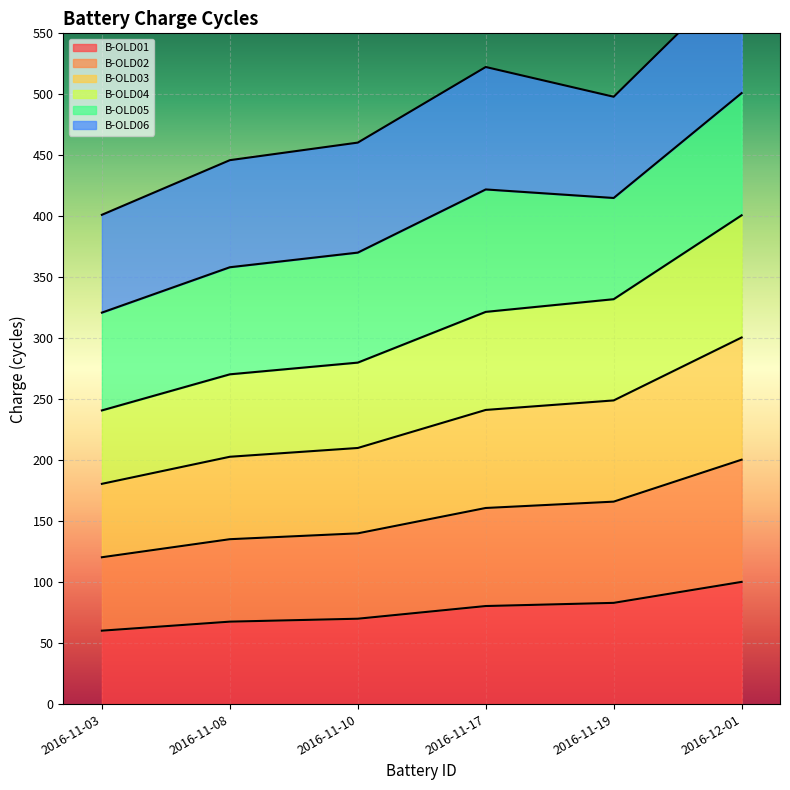

True or false: B-OLD03 and B-OLD01 cross at least once.

False